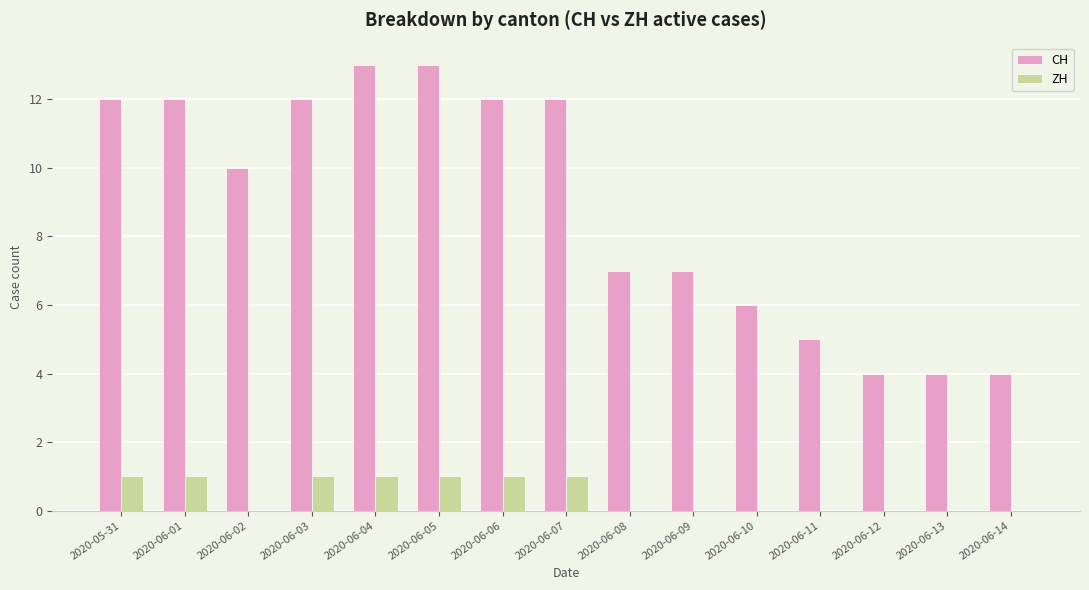

Is the value of CH at 2020-06-02 greater than the value of ZH at 2020-06-09?

Yes